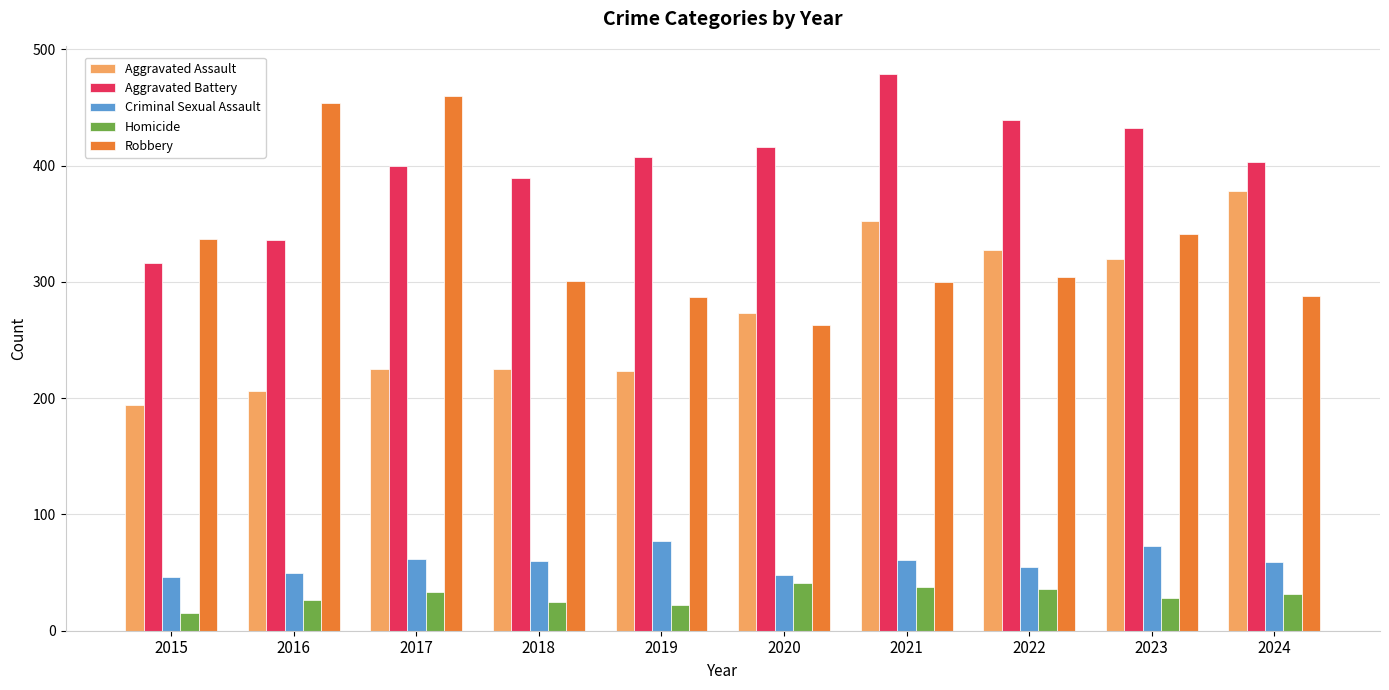

What is the lowest value of the Aggravated Assault series?

194